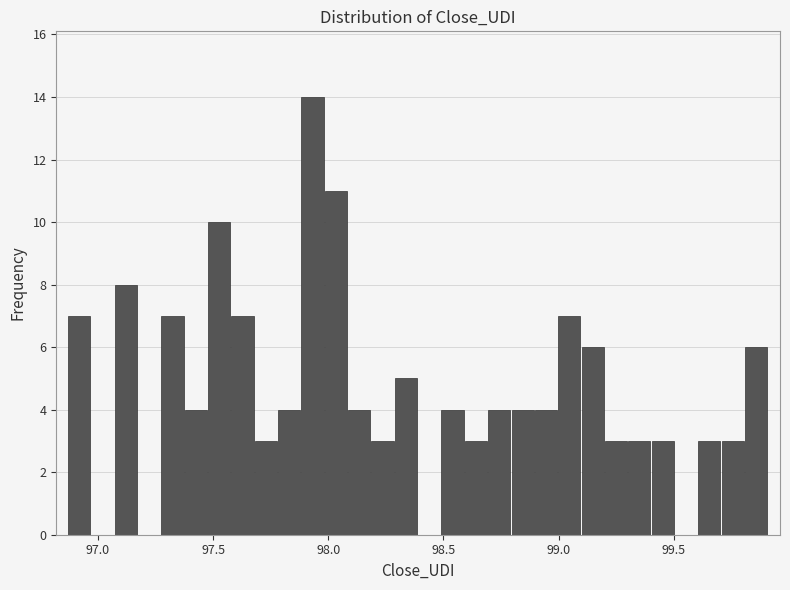

Read against the x-axis, roughly where is the centre of the tallest bar?

97.95